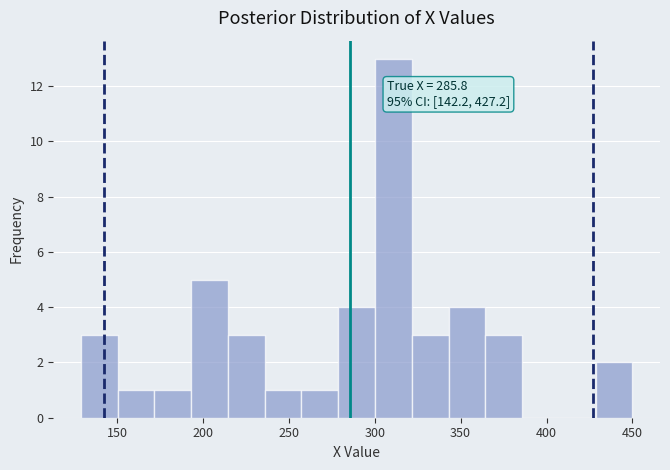

Over which range of the x-axis is the bar tallest?

300 to 320